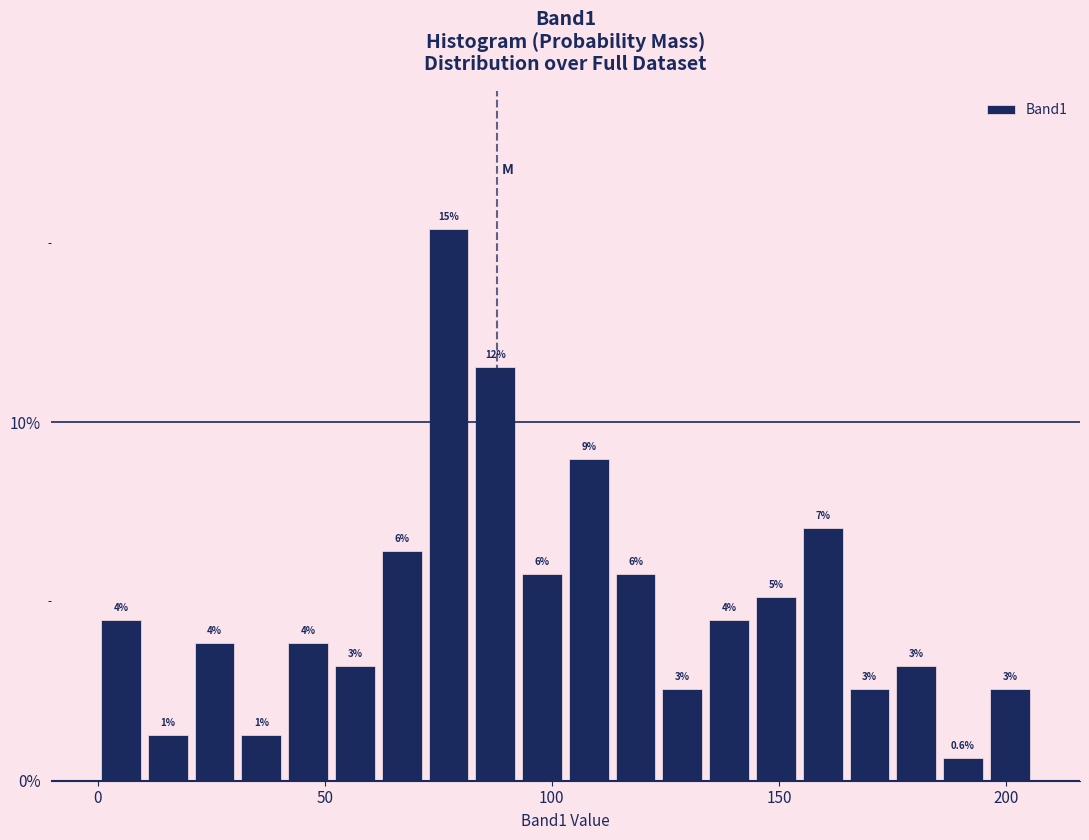

Read against the x-axis, roughly where is the centre of the tallest bar?

75